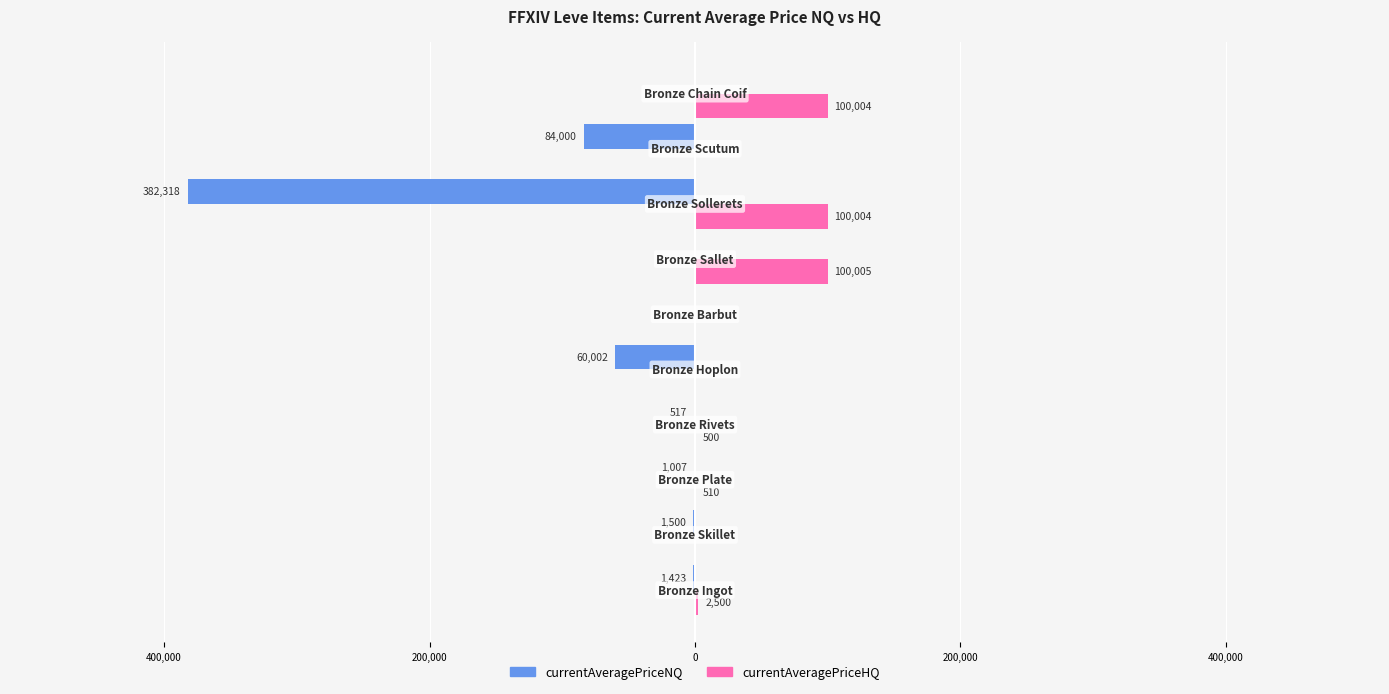

What are all the series names shown in the legend?

currentAveragePriceNQ, currentAveragePriceHQ